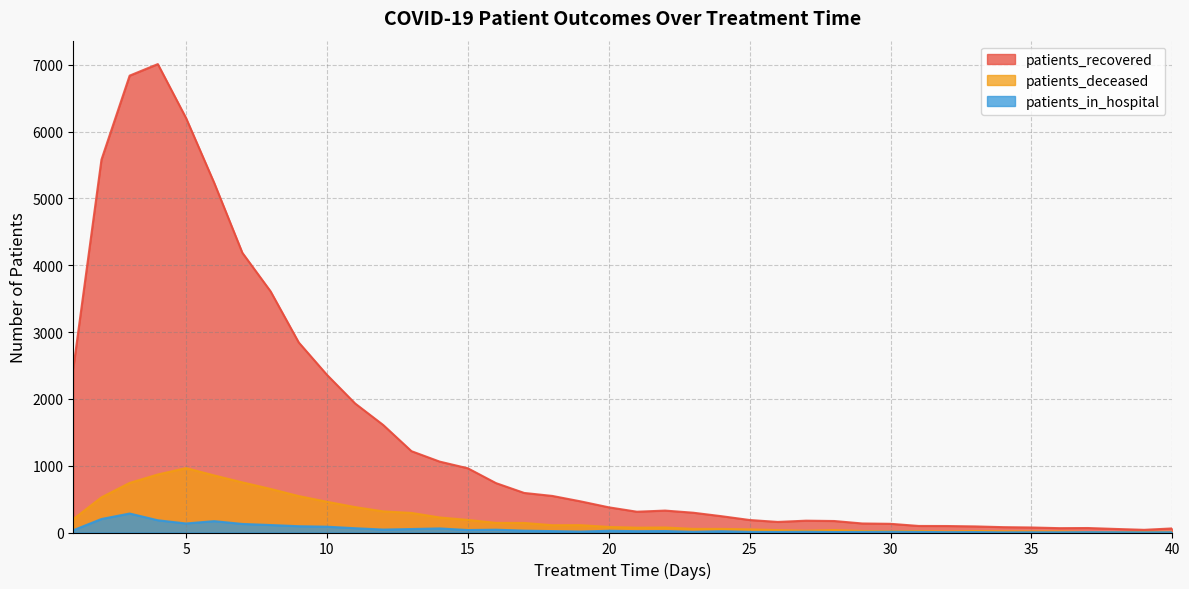

What are all the series names shown in the legend?

patients_recovered, patients_deceased, patients_in_hospital